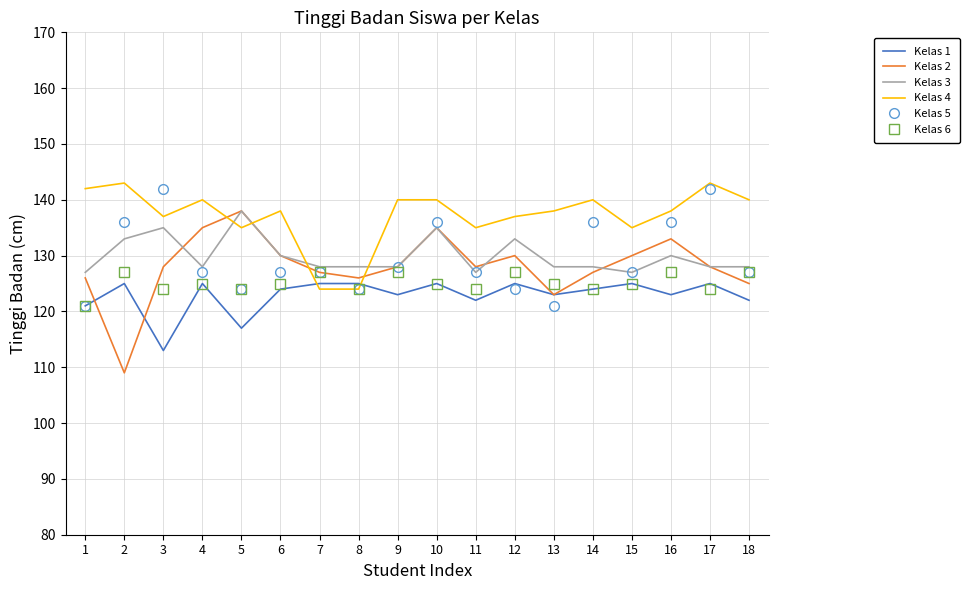

Reading right to left, transcribe all the data shown in this chart.

Kelas 1: 122	125	123	125	124	123	125	122	125	123	125	125	124	117	125	113	125	121
Kelas 2: 125	128	133	130	127	123	130	128	135	128	126	127	130	138	135	128	109	126
Kelas 3: 128	128	130	127	128	128	133	127	135	128	128	128	130	138	128	135	133	127
Kelas 4: 140	143	138	135	140	138	137	135	140	140	124	124	138	135	140	137	143	142
Kelas 5: 127	142	136	127	136	121	124	127	136	128	124	127	127	124	127	142	136	121
Kelas 6: 127	124	127	125	124	125	127	124	125	127	124	127	125	124	125	124	127	121